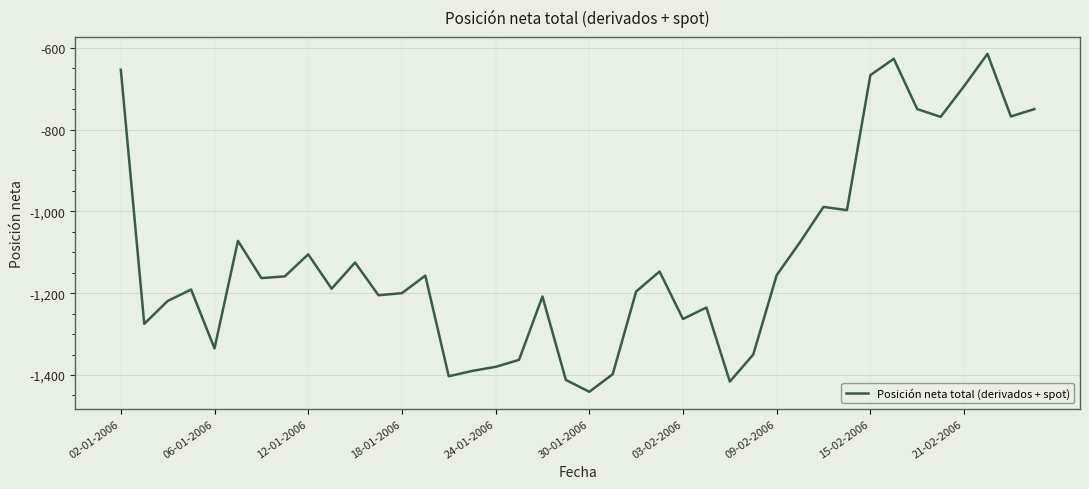

What is the difference between the maximum and minimum values?

826